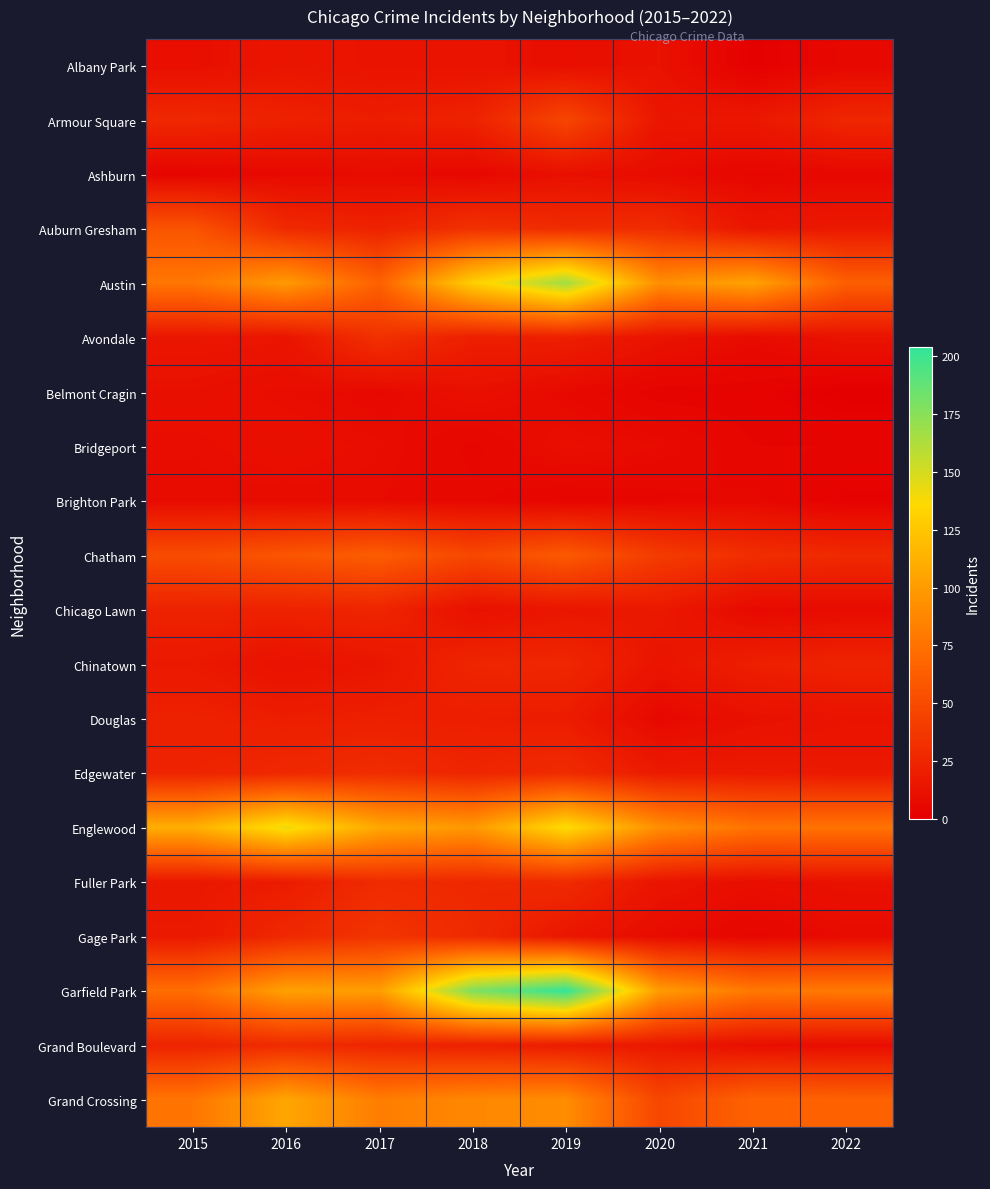

What is the difference between the highest and lowest values at 2019?

200